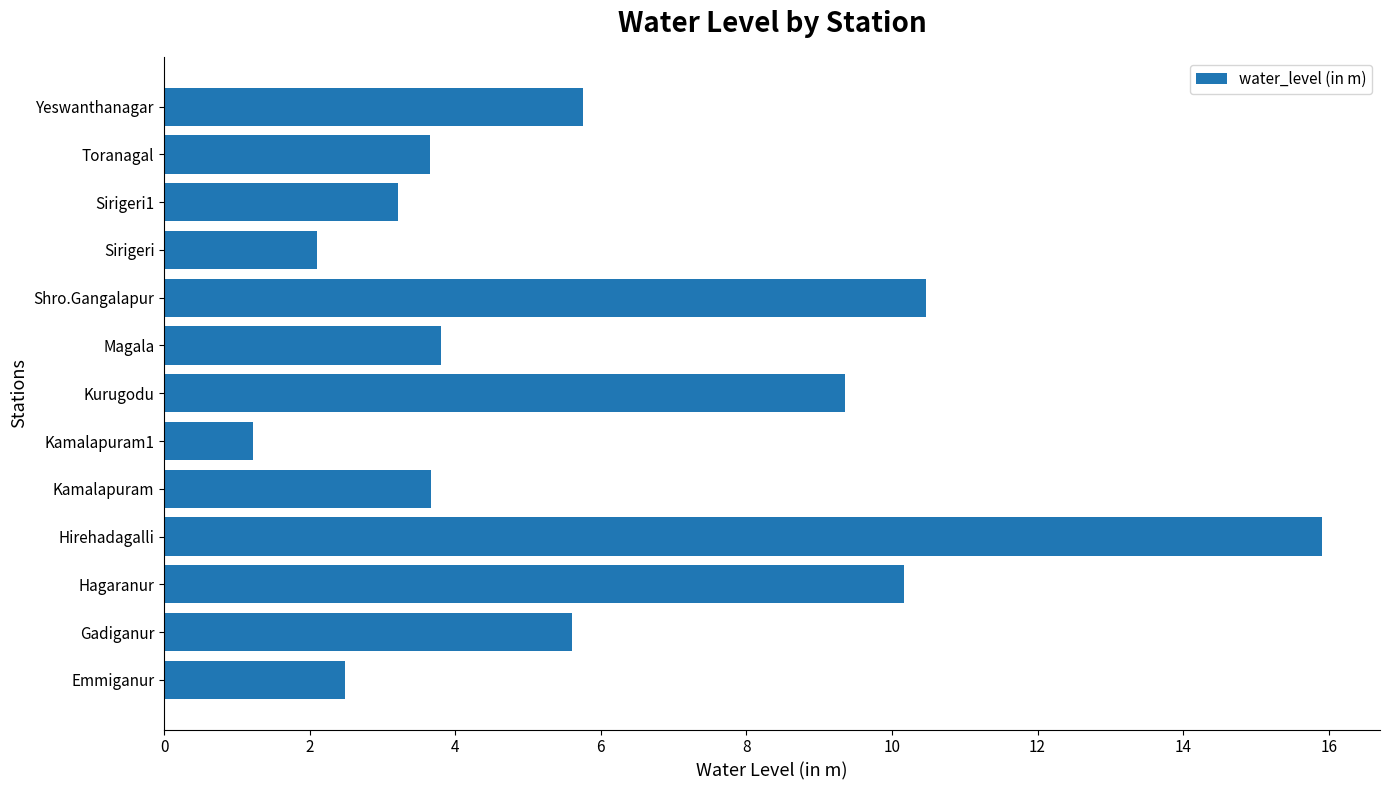

How many values are below 3?

3